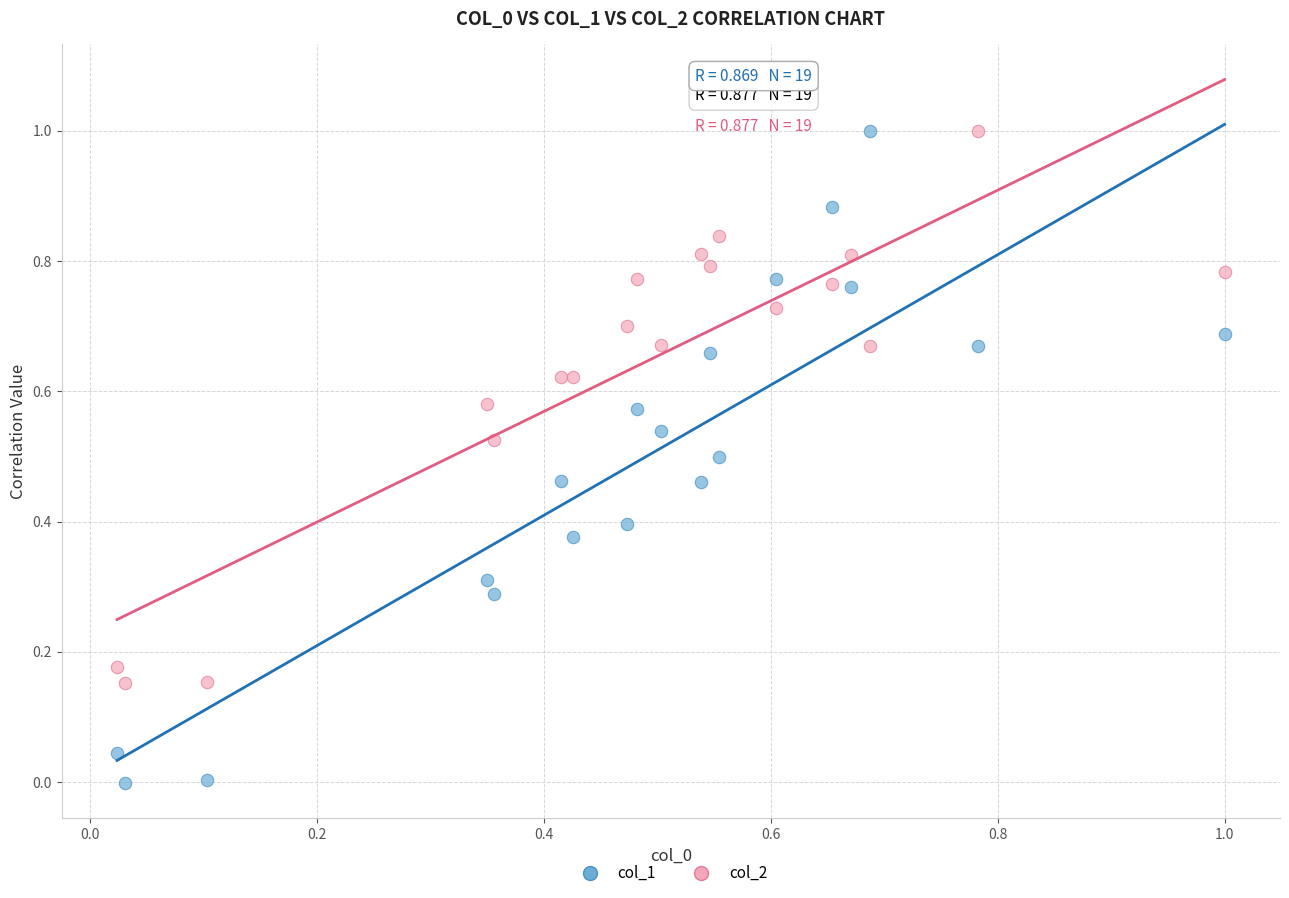

Which series contains the lowest Y value?

col_1